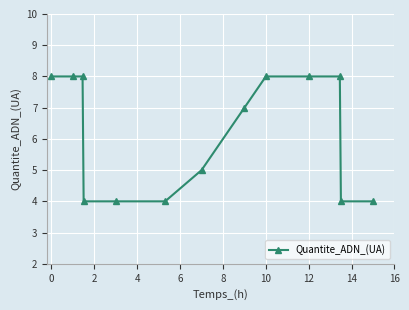

What is the average value?

6